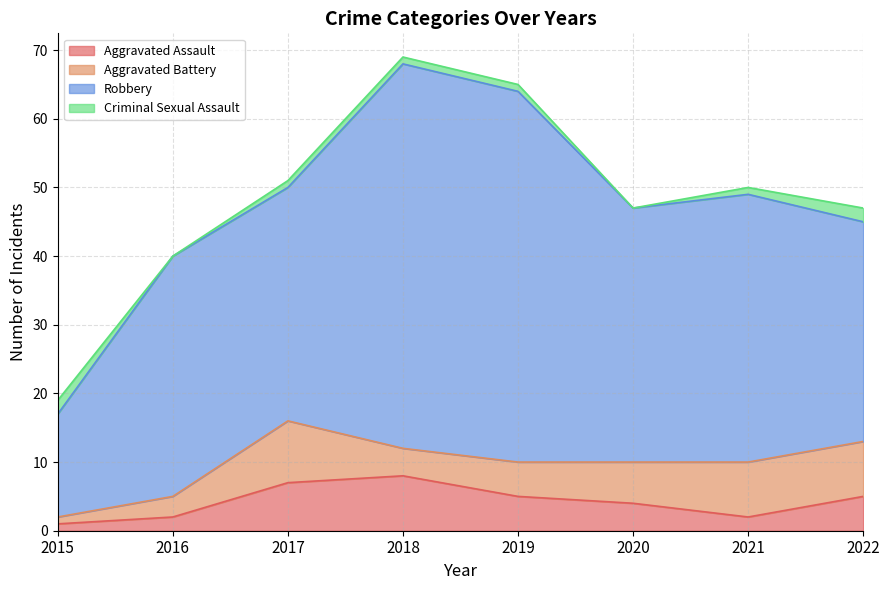

What is the maximum value for Aggravated Assault?

8